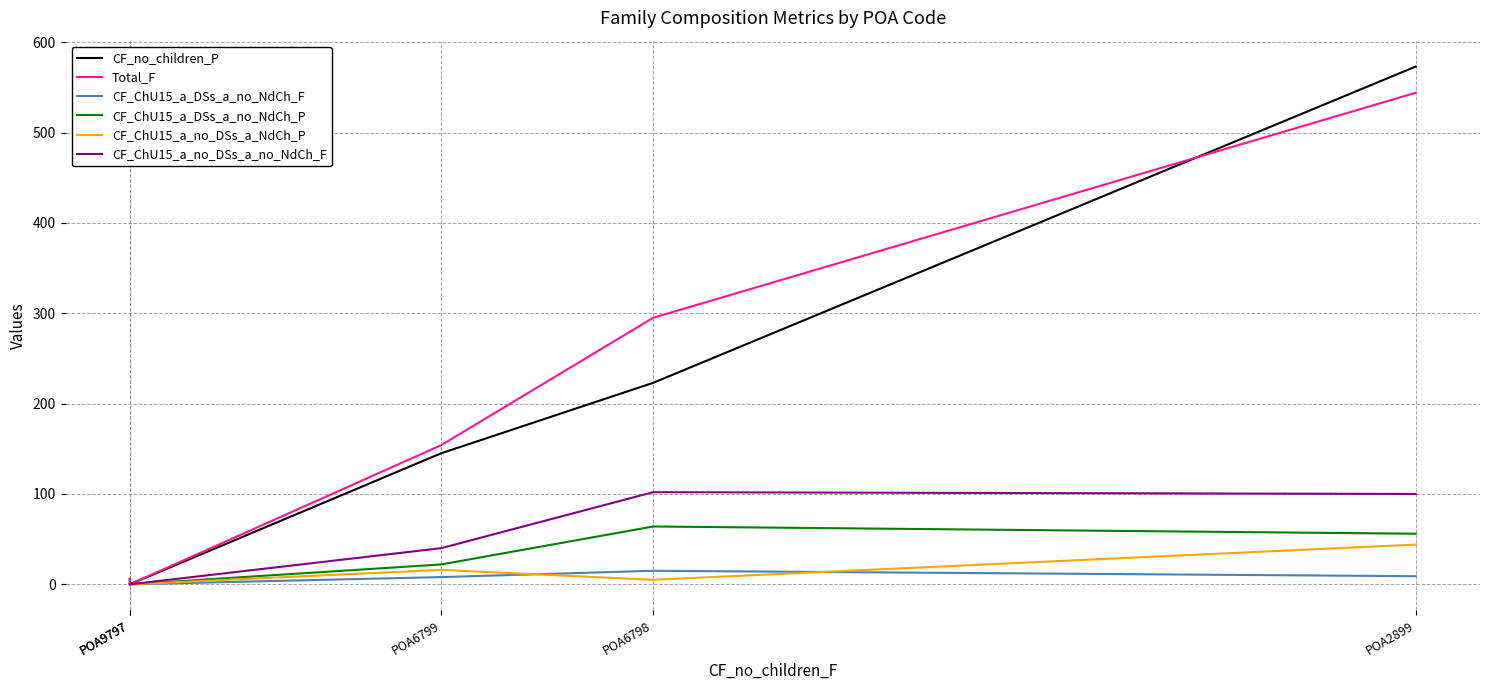

How many data points does each series have?

5